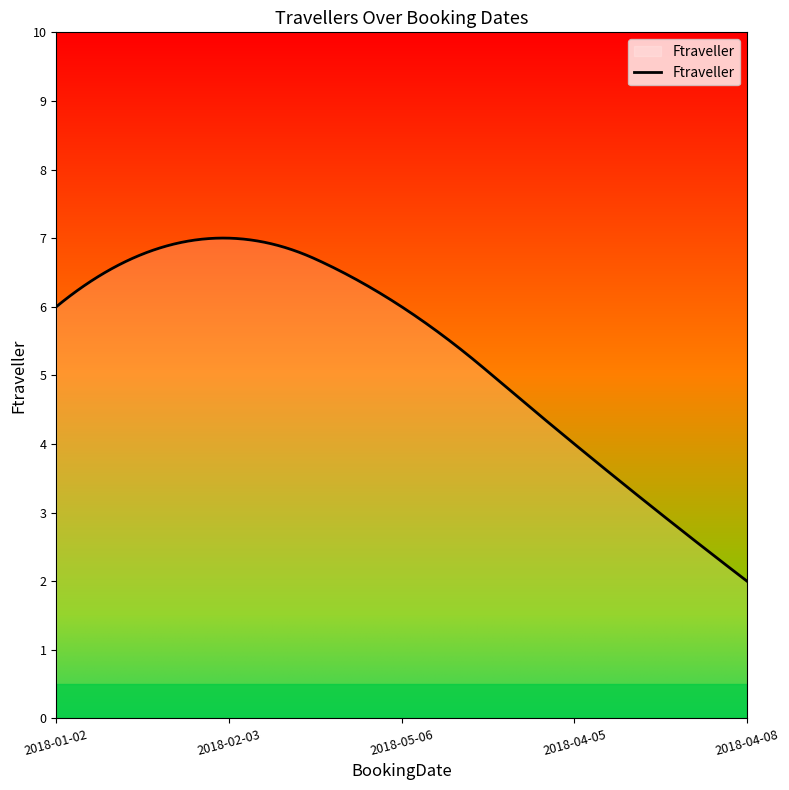

What is the greatest value displayed?

7.0